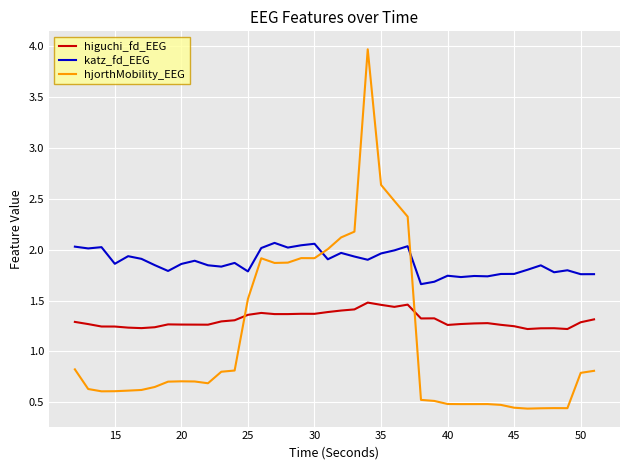

Which series has the widest spread of values?

hjorthMobility_EEG